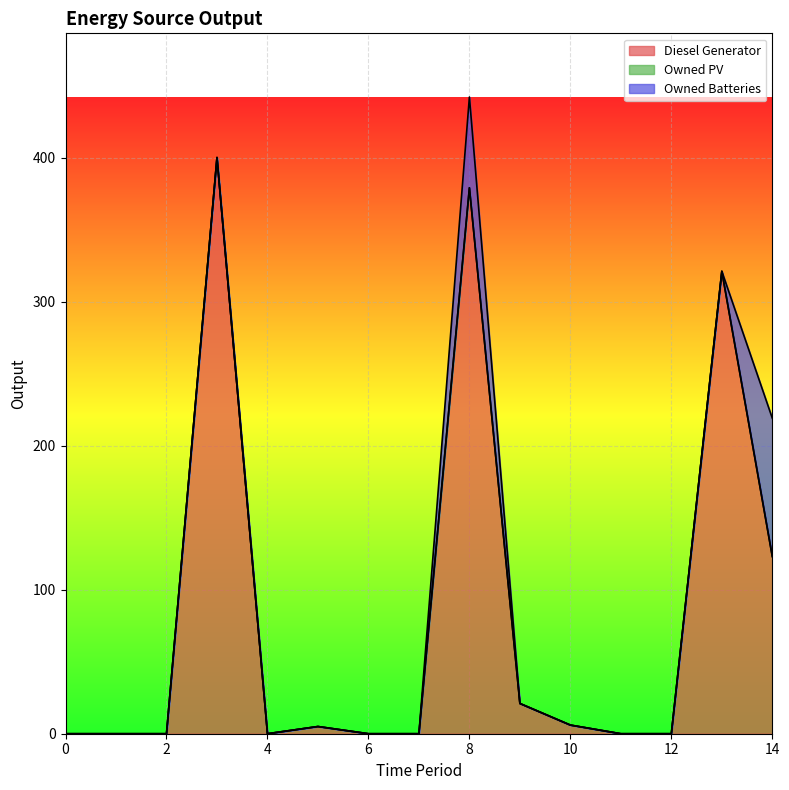

Does the chart display data point markers on the line(s)?

No